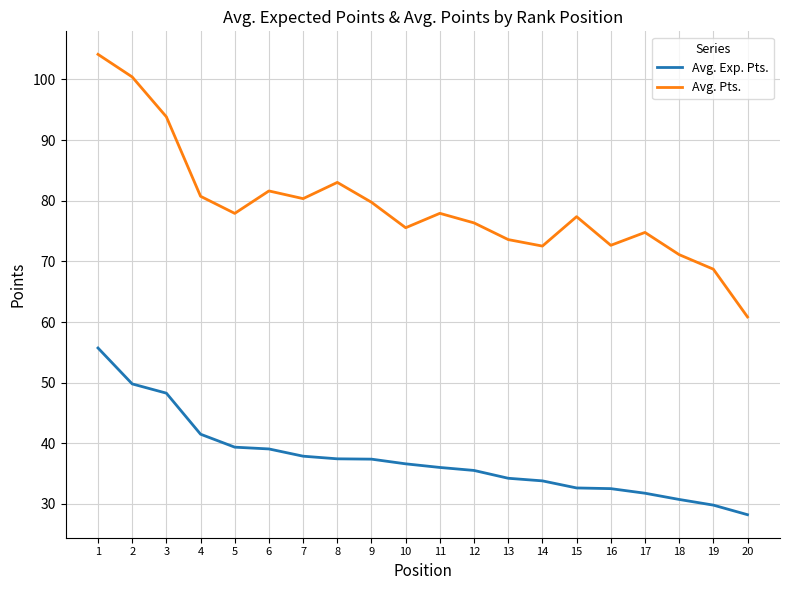

True or false: Avg. Exp. Pts. and Avg. Pts. intersect in this chart.

False